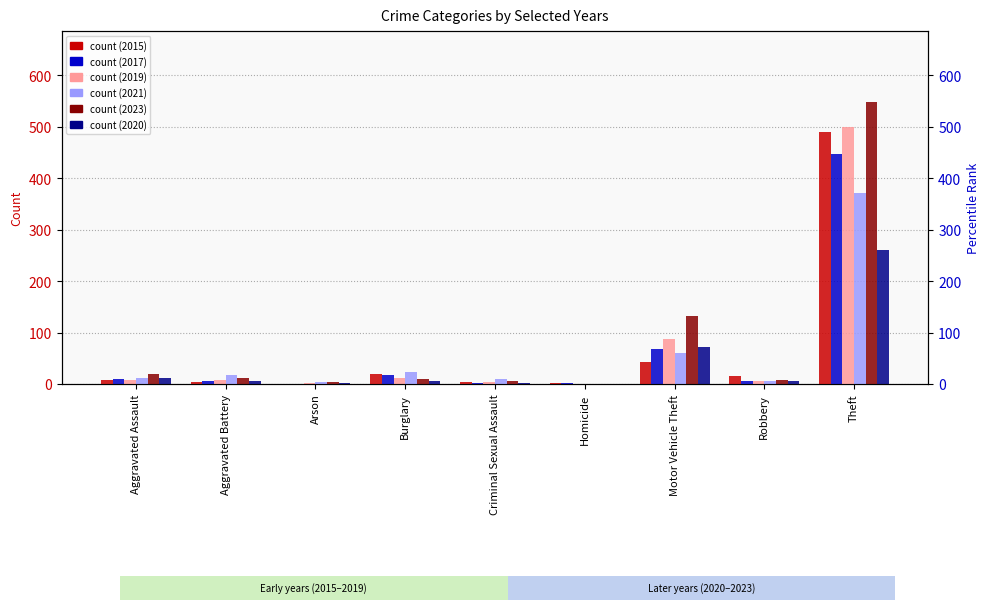

Which series has the largest total across all categories?

2023